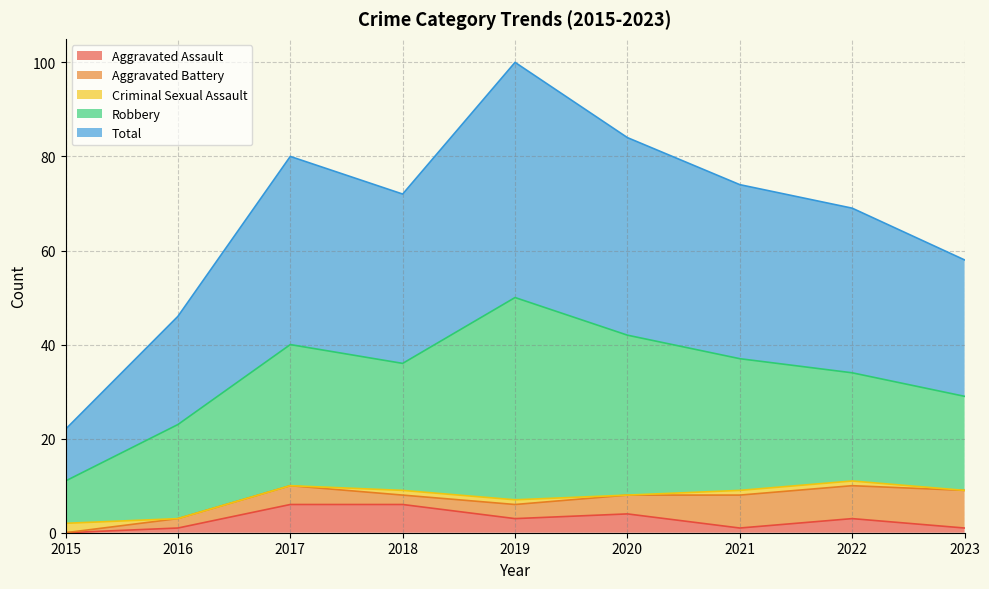

At 2016, list the series in order from smallest to largest.

Criminal Sexual Assault, Aggravated Assault, Aggravated Battery, Robbery, Total